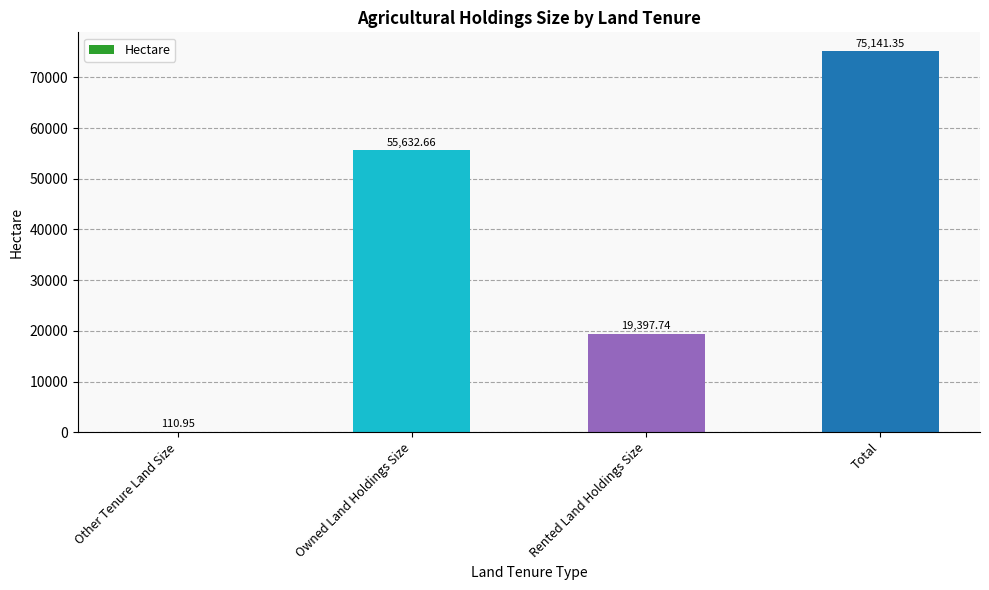

Count the number of categories in the chart.

4